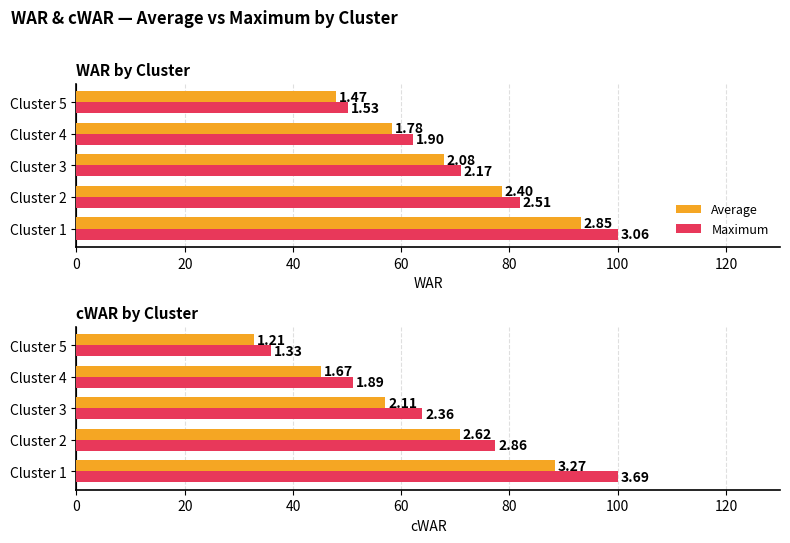

List the series in order of their peak value, lowest first.

Average, Maximum